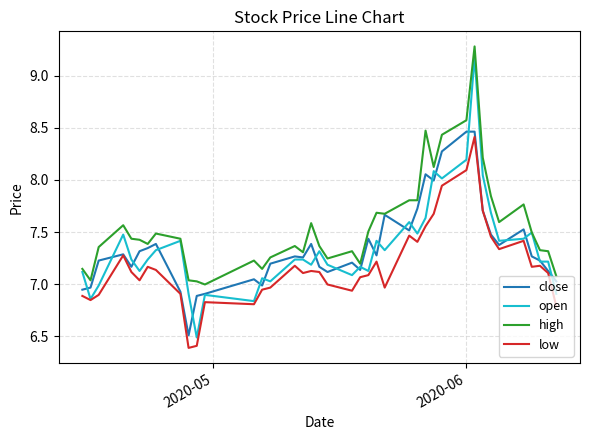

True or false: high and low cross at least once.

False